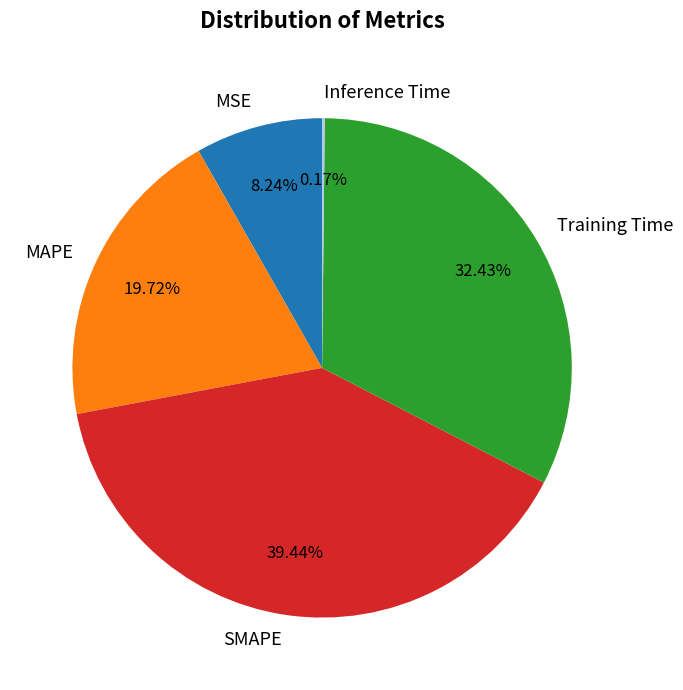

Which has a higher value, Training Time or SMAPE?

SMAPE